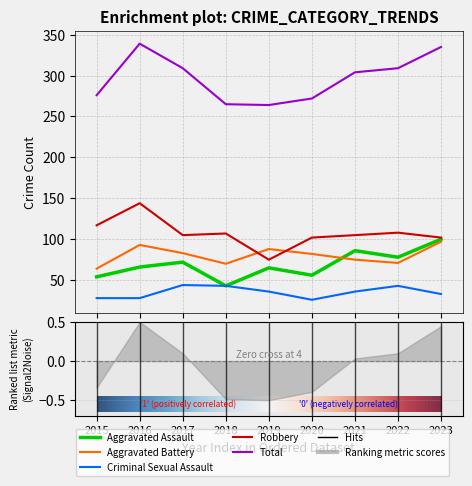

True or false: Robbery and Aggravated Assault intersect in this chart.

False